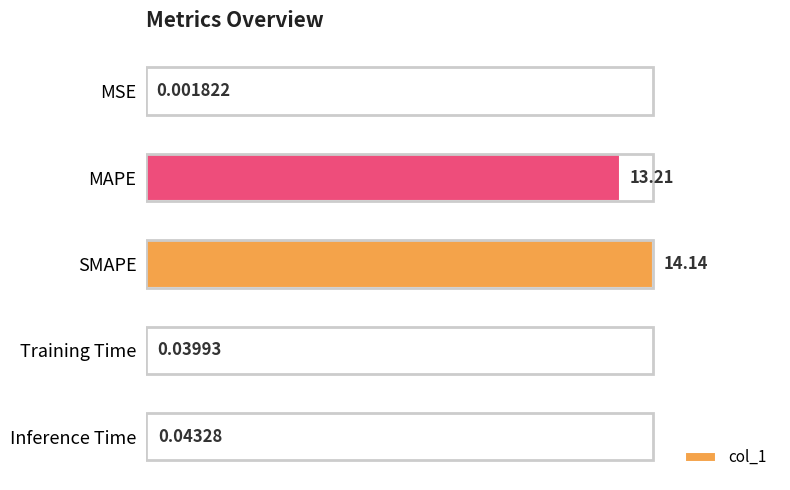

Are the bars horizontal?

Yes